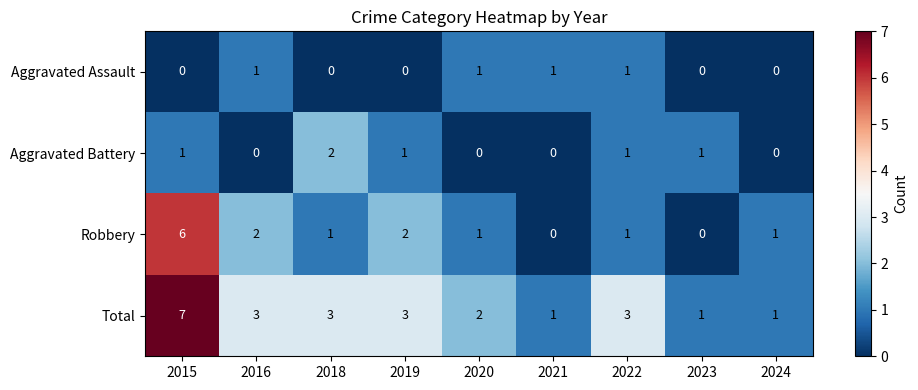

What is the difference between the maximum and second lowest values in the Robbery series?

6